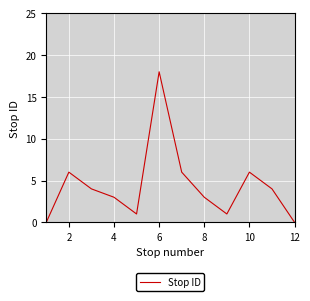

What is the greatest value displayed?

18